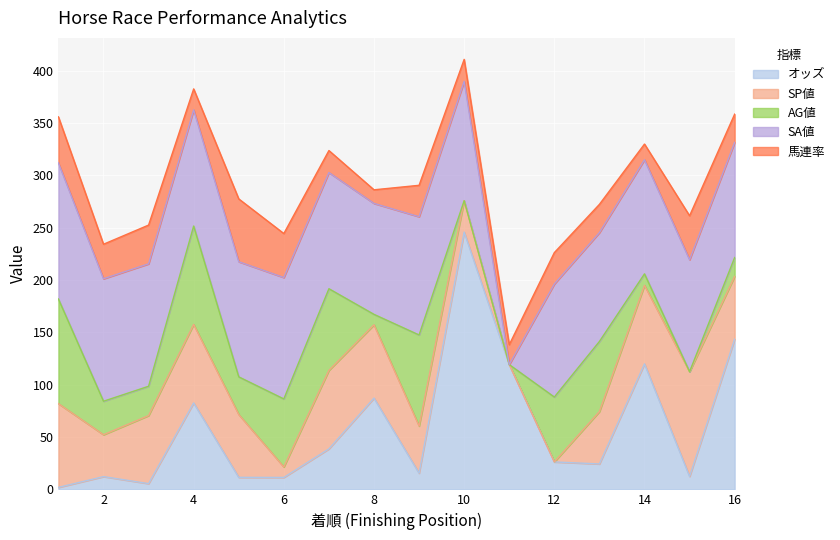

Is it true that SA値 equals 0.0 at 11?

True